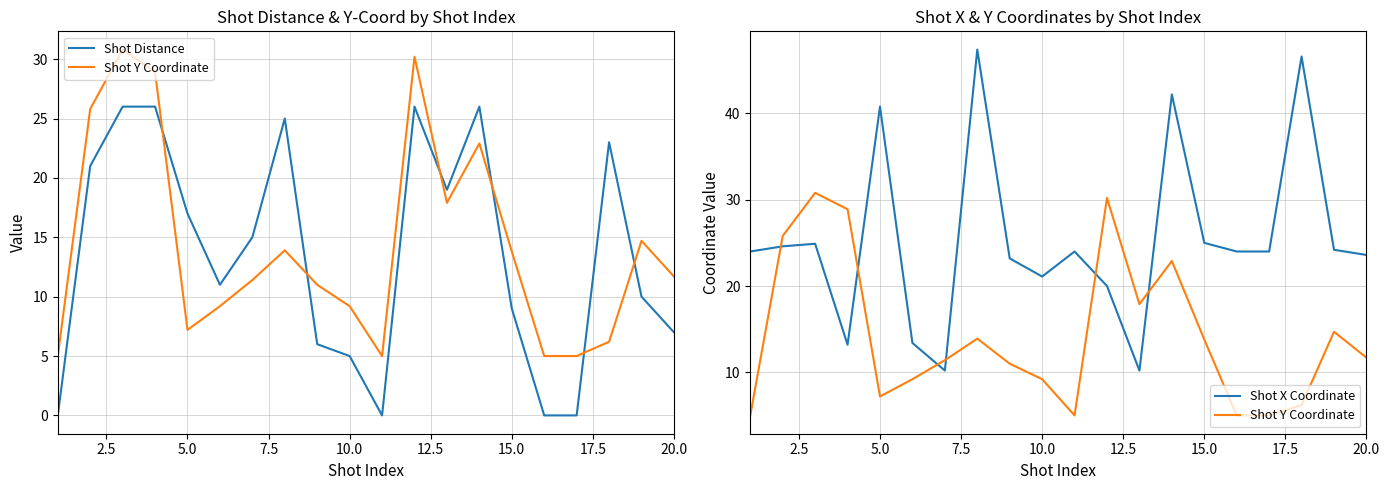

At which label does Shot X Coordinate first exceed 24?

2.5